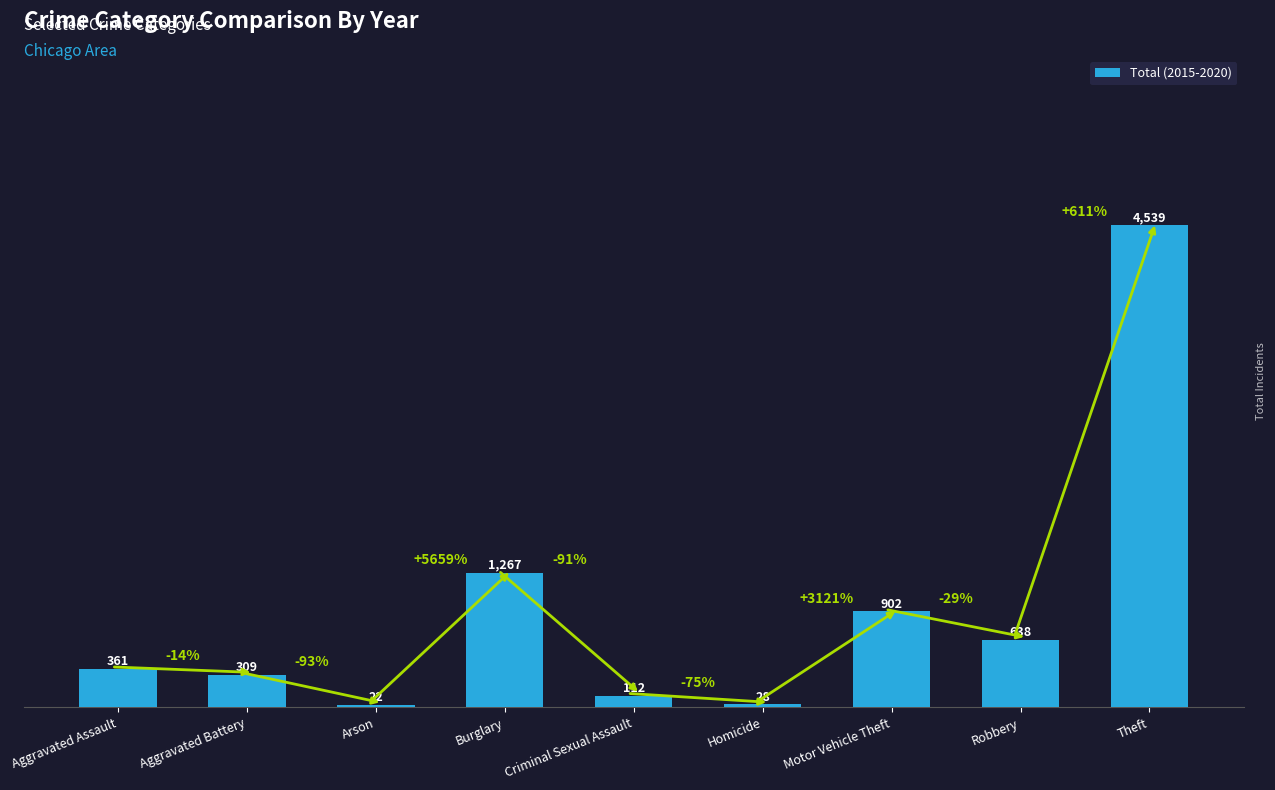

Does the chart contain stacked bars?

No